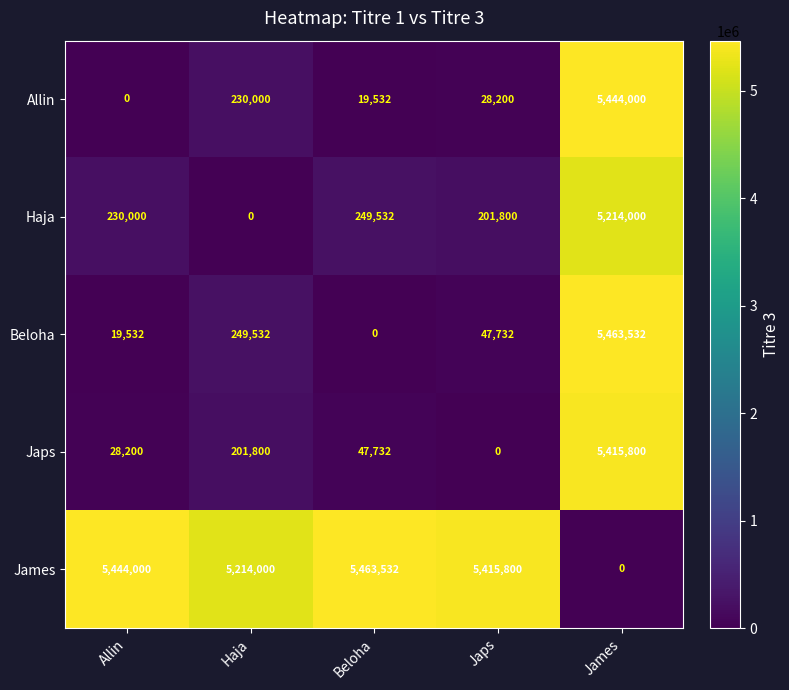

The value of James at James is 0. True or false?

True